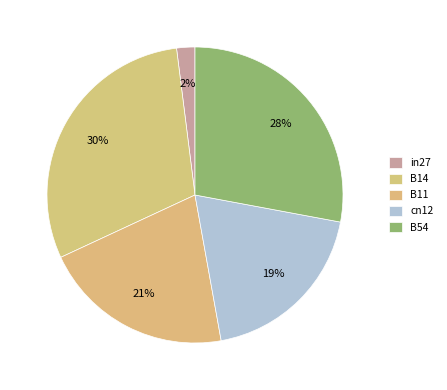

Is there any slice that represents more than half of the pie?

No